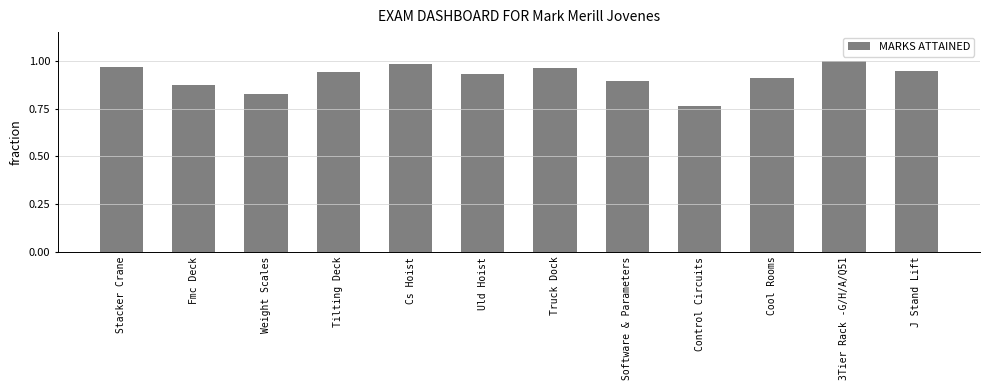

What is the sum of all values?

11.0